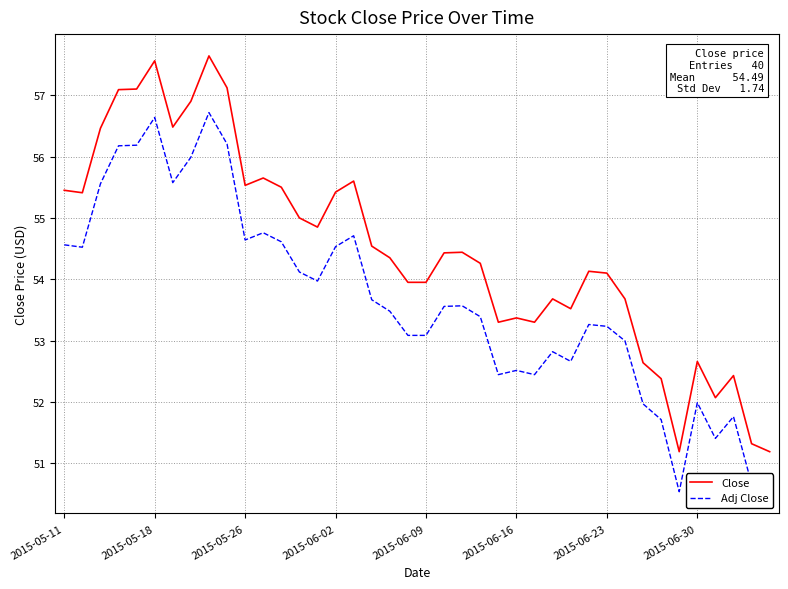

What position from the right is 26?

14